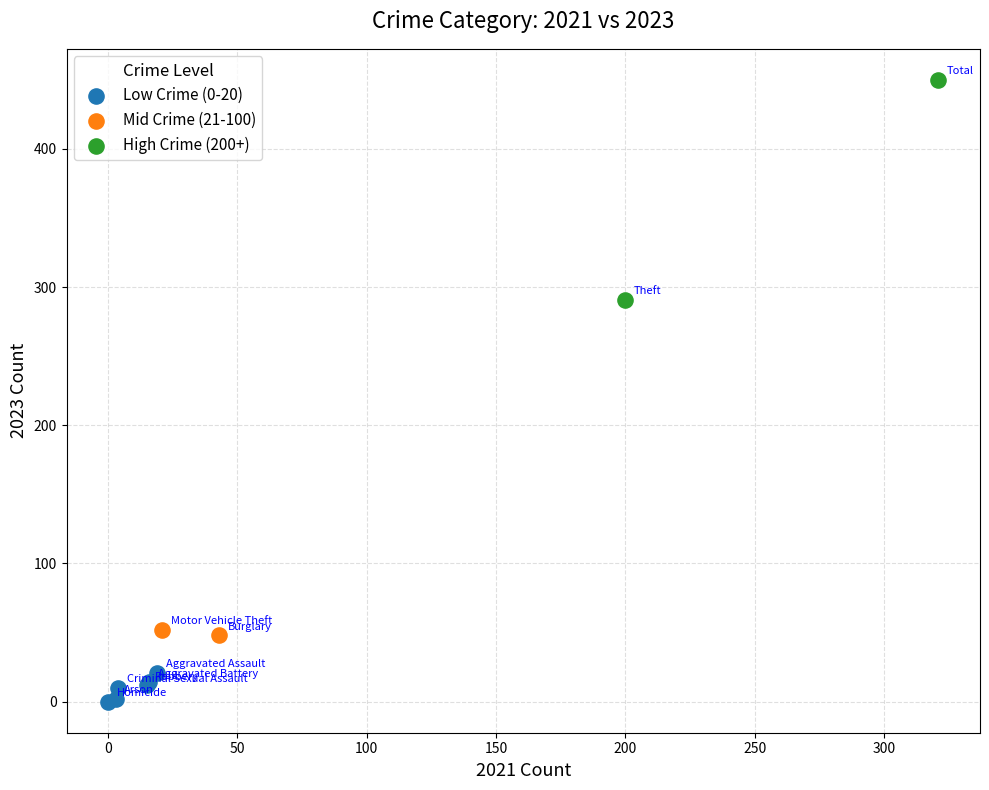

What are all the series names shown in the legend?

Low Crime (0-20), Mid Crime (21-100), High Crime (200+)